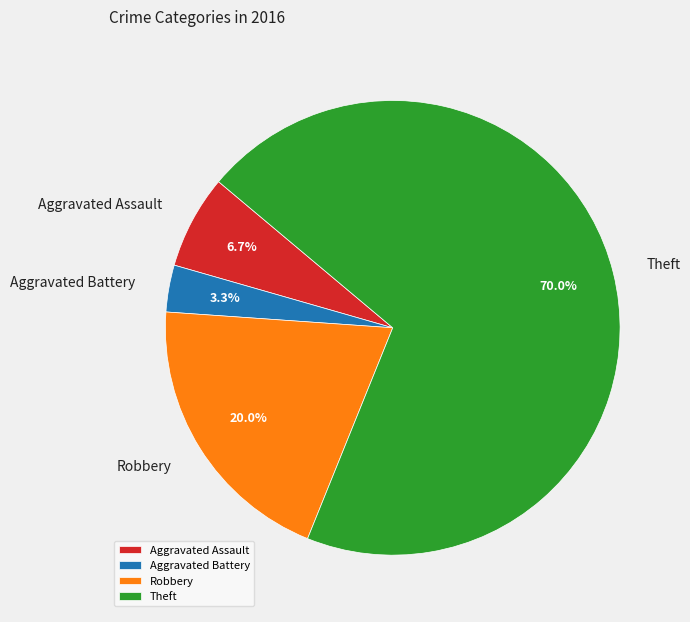

To the nearest percent, what percentage of the pie is Robbery?

20%